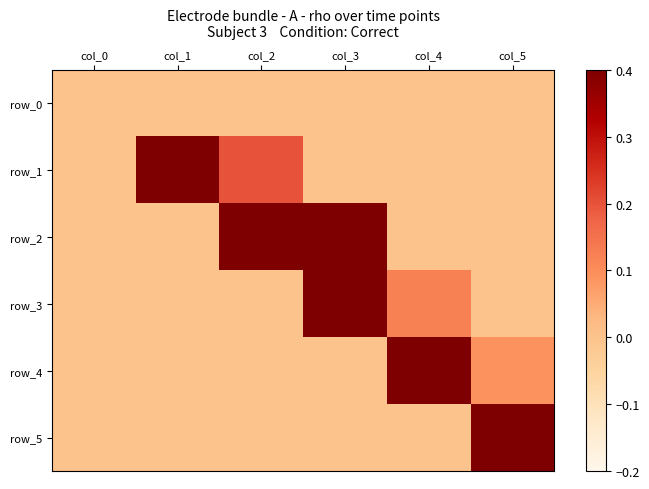

Where is row_5 nearest to the value 0?

col_0